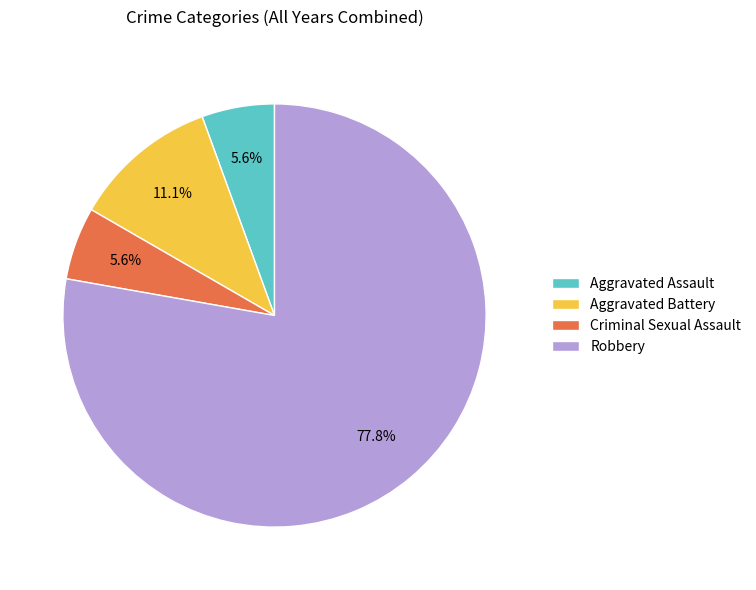

To the nearest percent, what percentage of the pie is Robbery?

78%